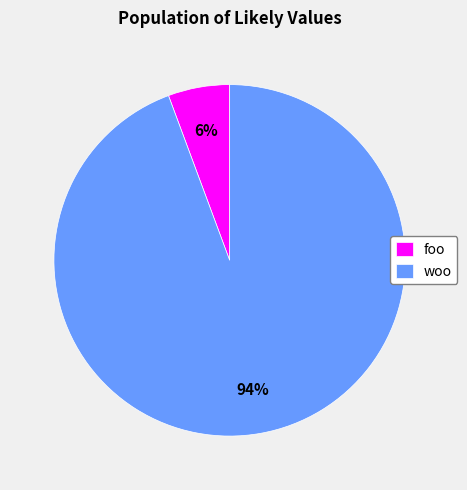

Rank the categories by value from lowest to highest.

foo, woo